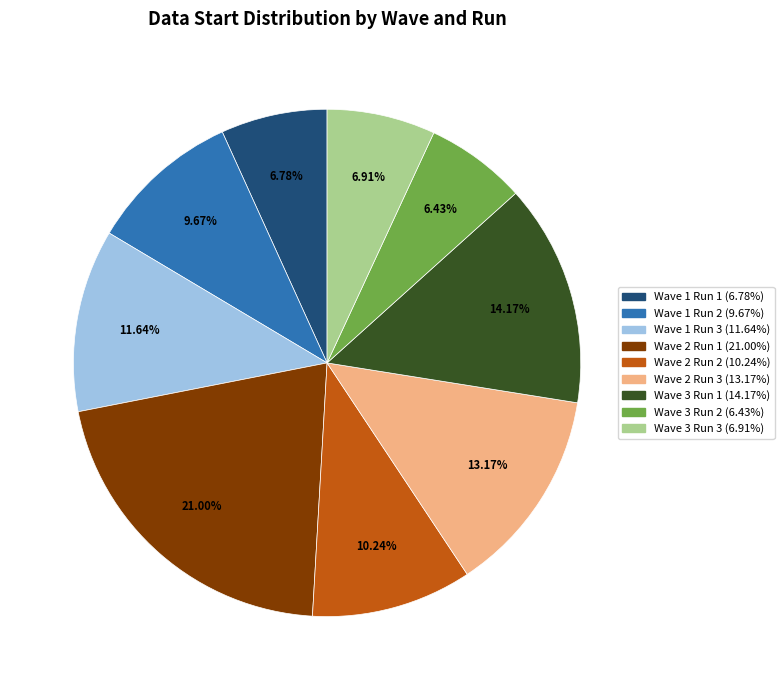

Is it true that Wave 3 Run 1 is 3% of the pie?

False